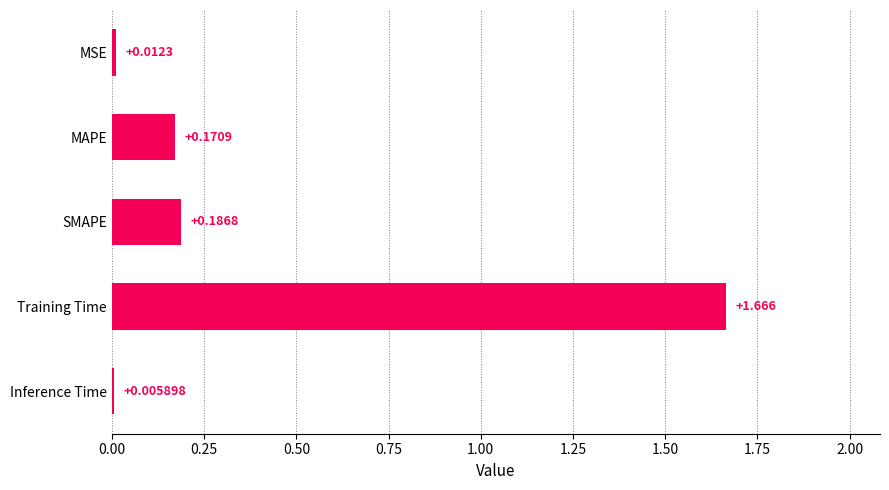

Which label corresponds to the largest value in the chart?

Training Time